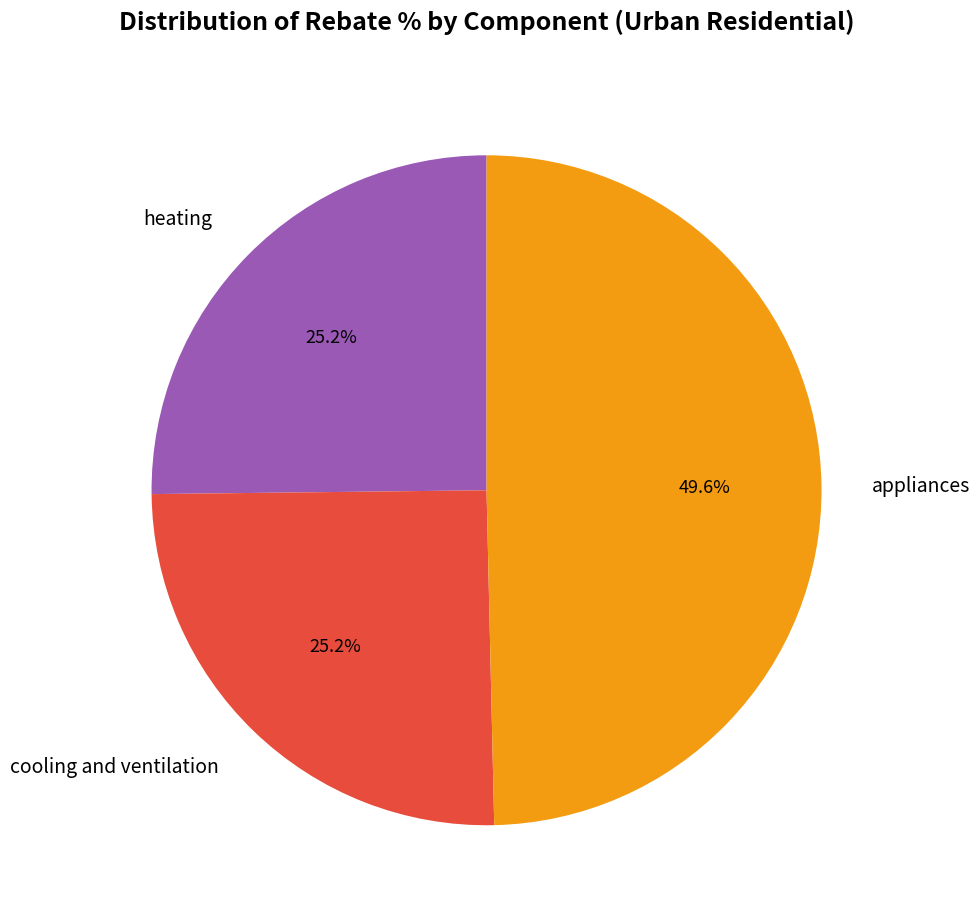

Does cooling and ventilation represent more than half of the total?

No